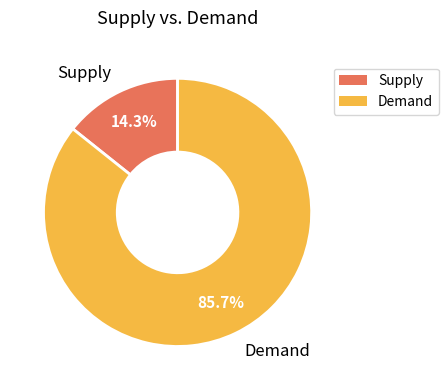

Do Supply and Demand together represent more than half of the pie?

Yes